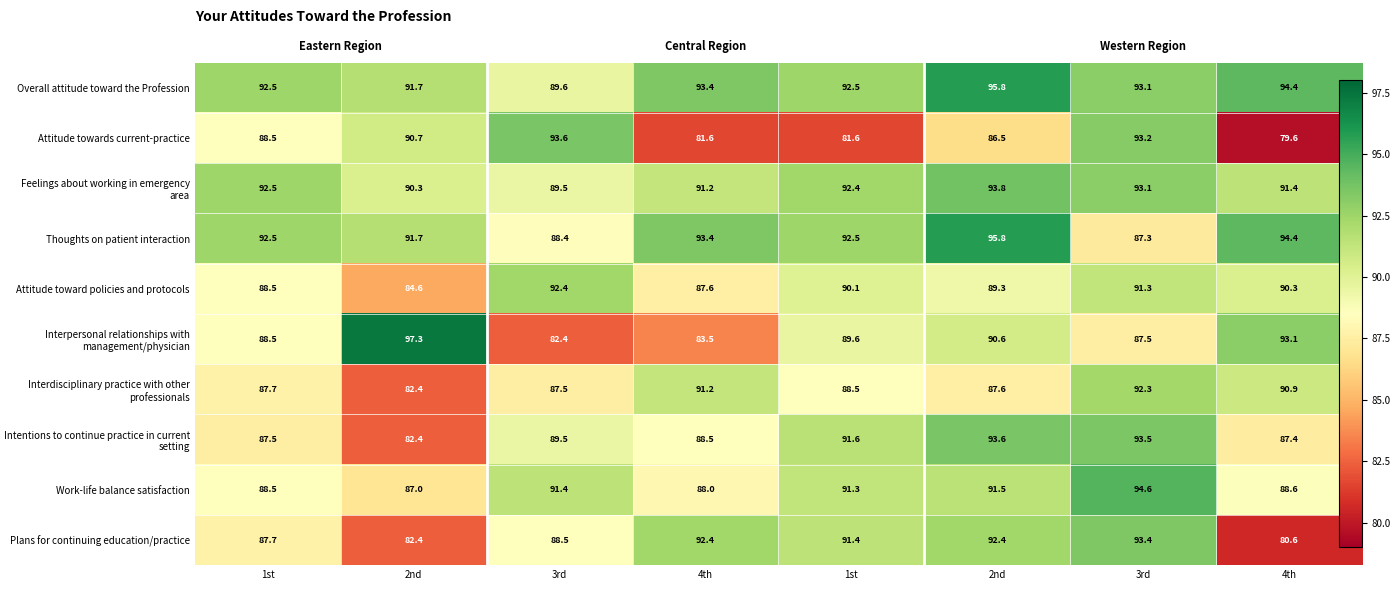

Between 4th and 2nd, which series saw the biggest shift?

Interpersonal relationships with management/physician